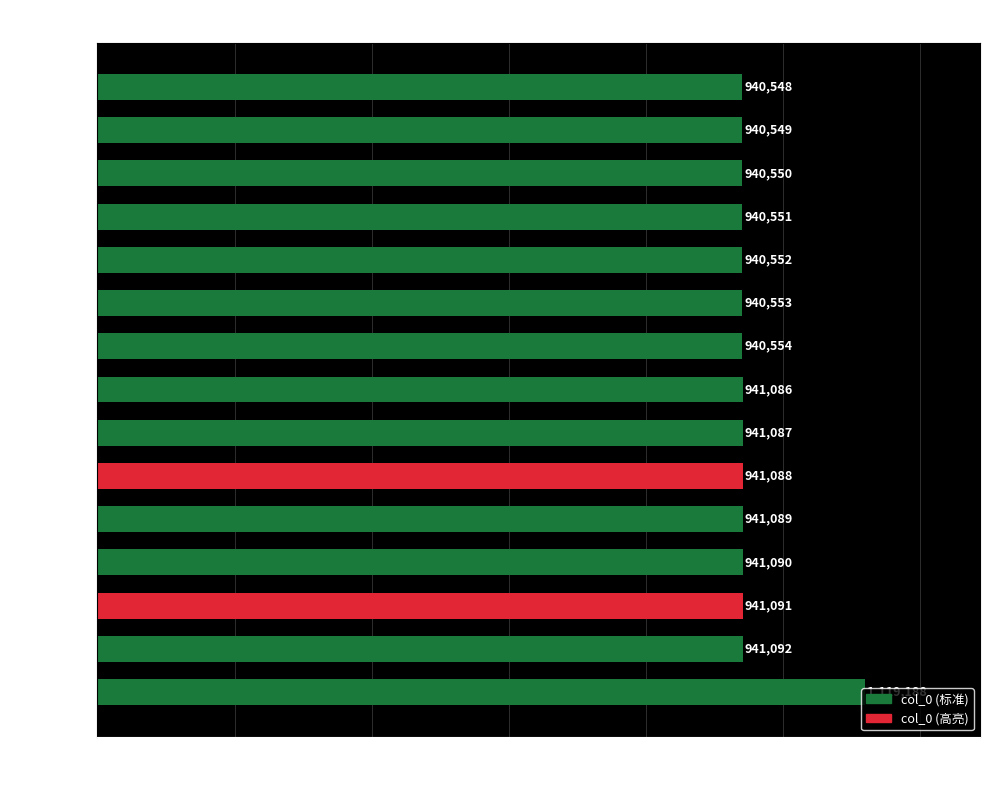

What is the maximum value shown in the chart?

1119188